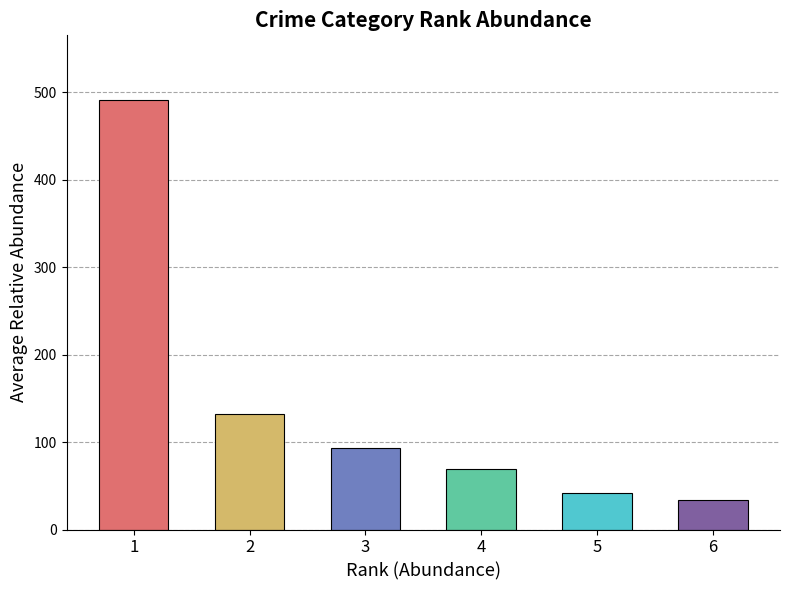

What is the ratio of the value at 2 to the value at 6?

3.9